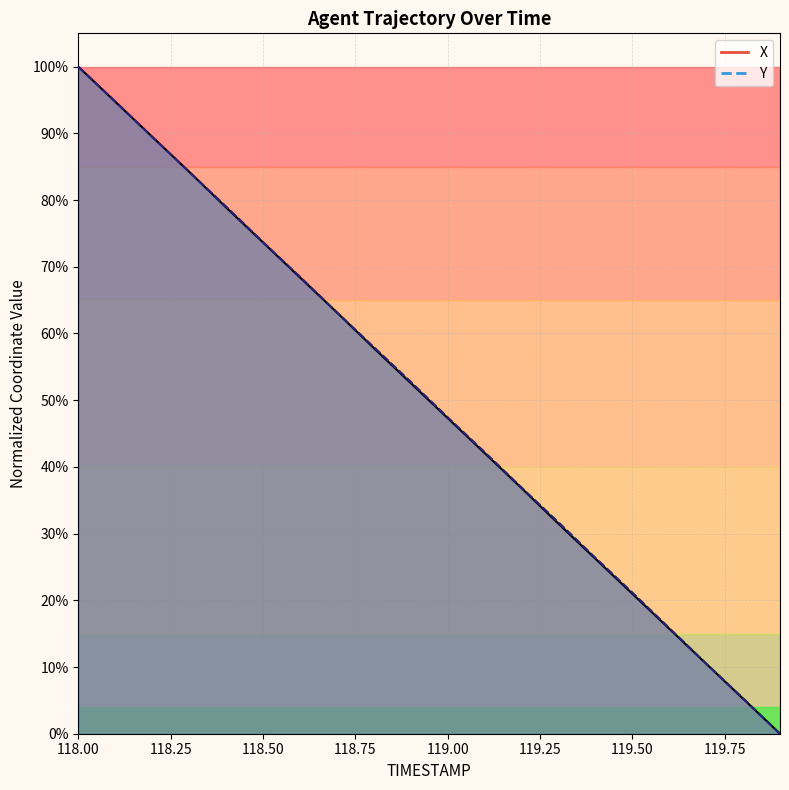

How many intersections are there between X (line) and Y (line)?

2